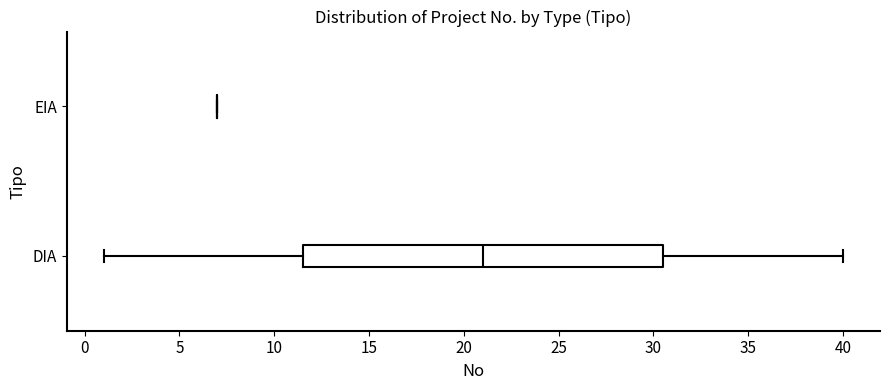

Which box is the widest, from its left edge to its right edge?

DIA